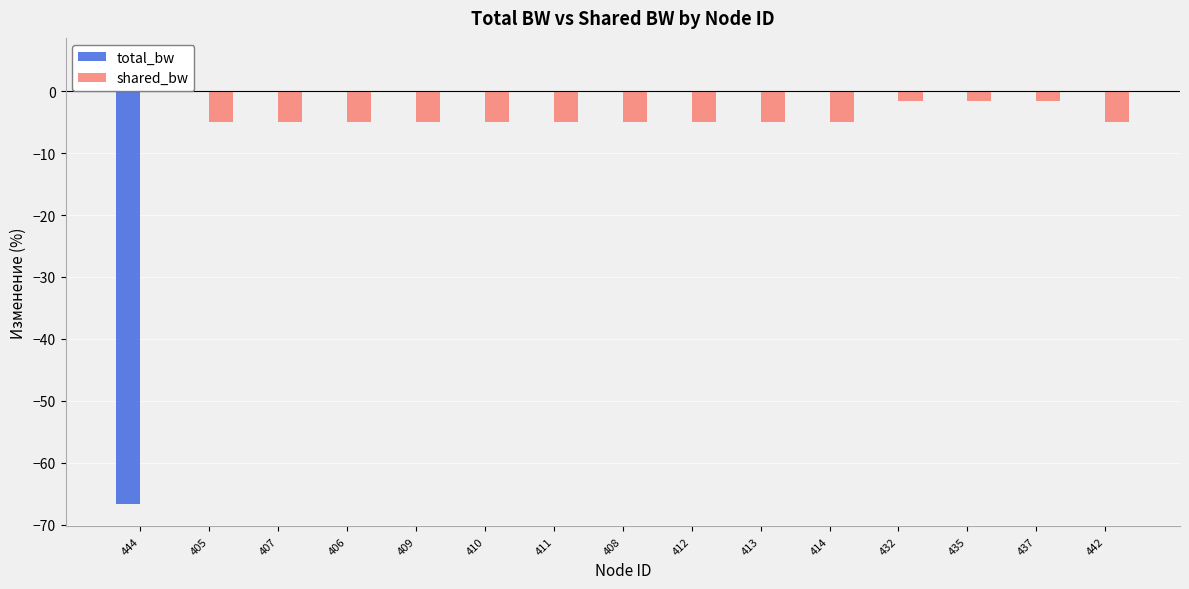

Which series has the widest spread of values?

total_bw